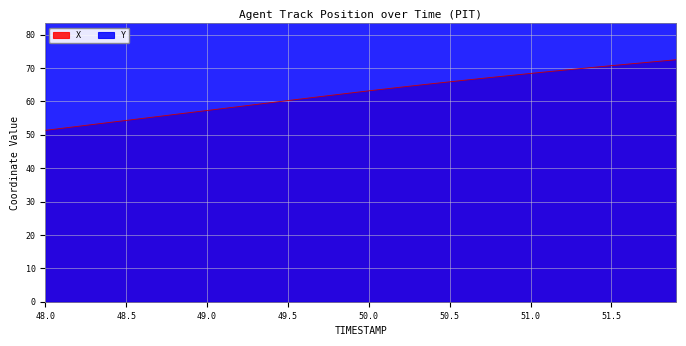

What are all the series names shown in the legend?

X, Y